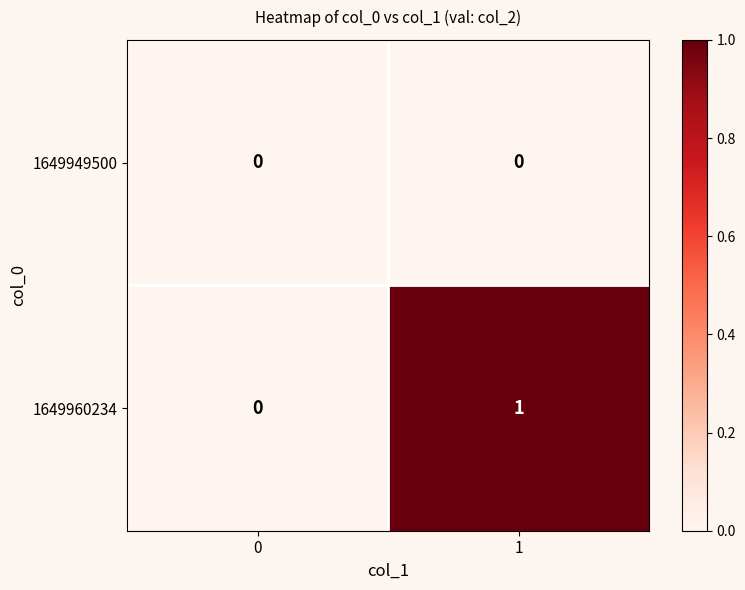

Is it true that 1649949500 equals 0 at 0?

True